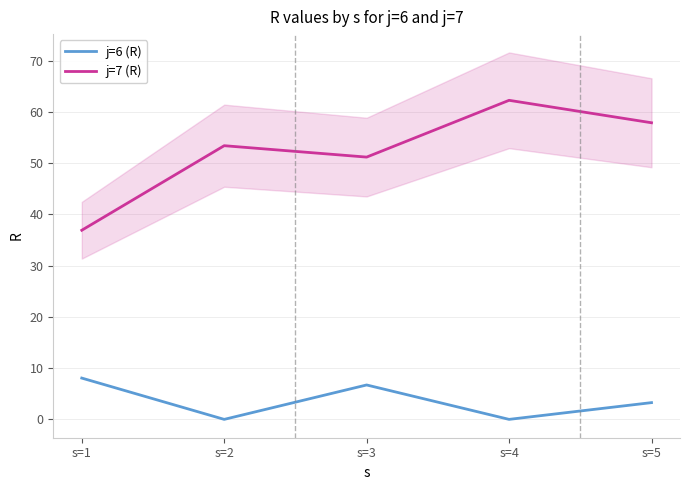

At which category does the chart reach its minimum across all series?

s=2